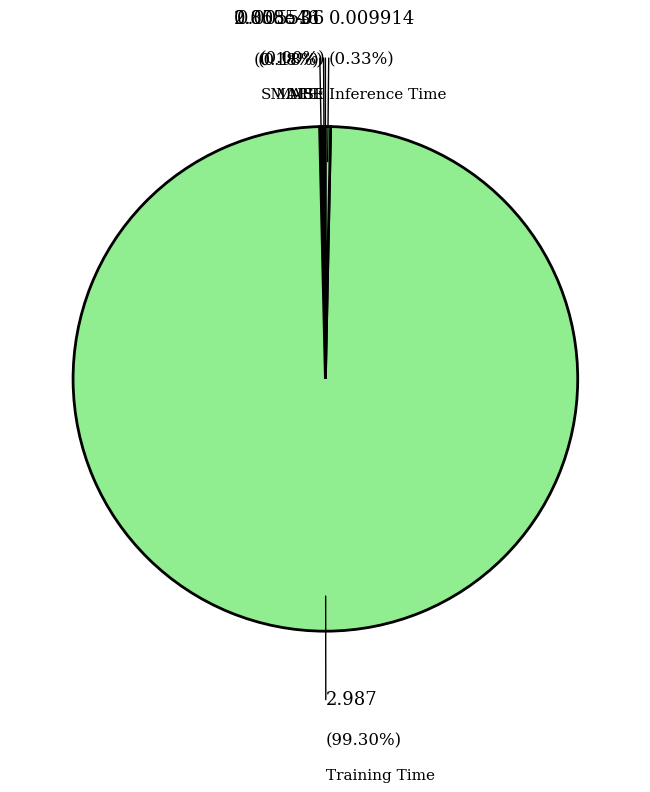

What is the majority slice?

Training Time